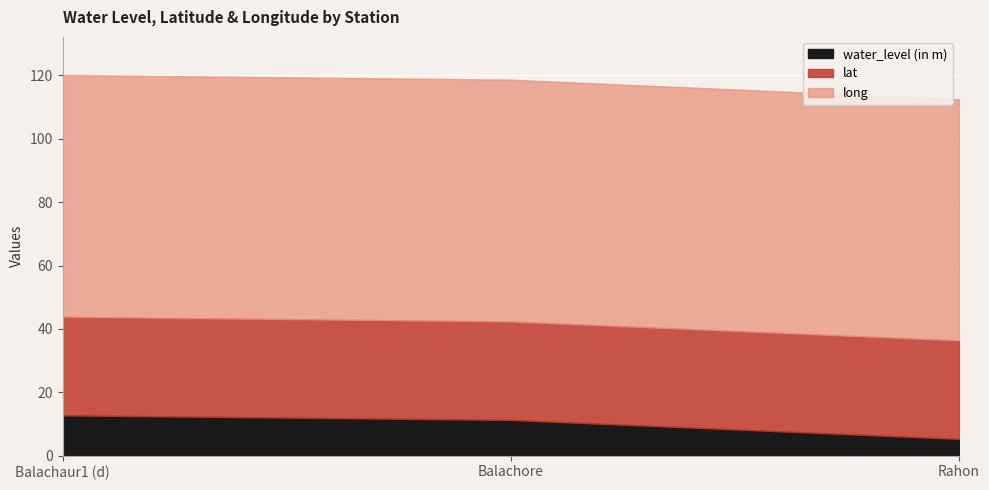

Is it true that water_level (in m) equals 12.8 at Balachaur1 (d)?

True